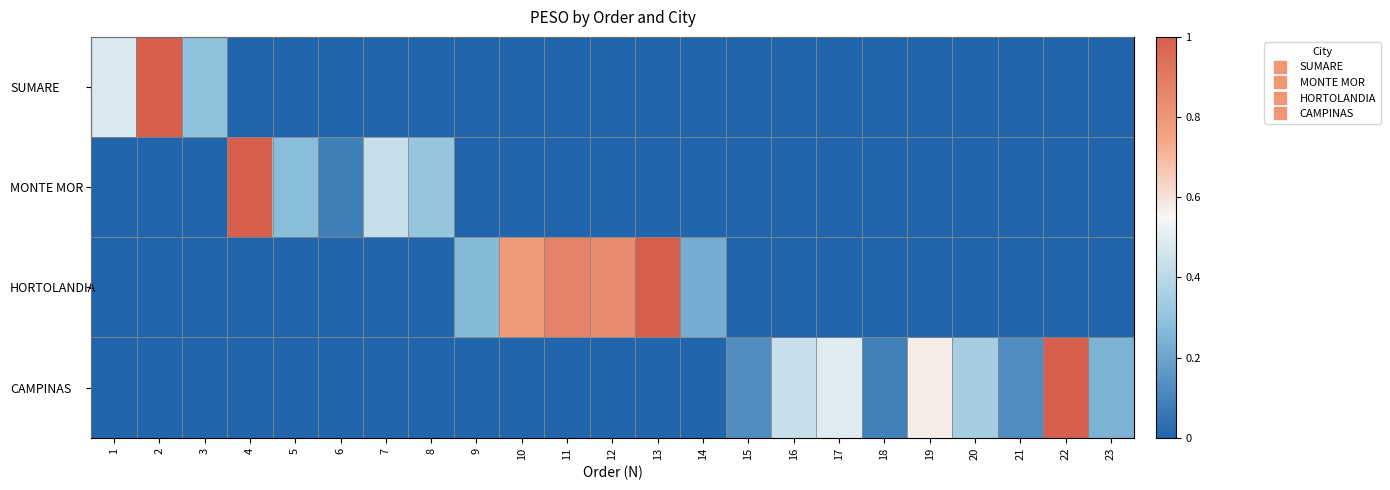

Which series changed the most between 7 and 20?

MONTE MOR